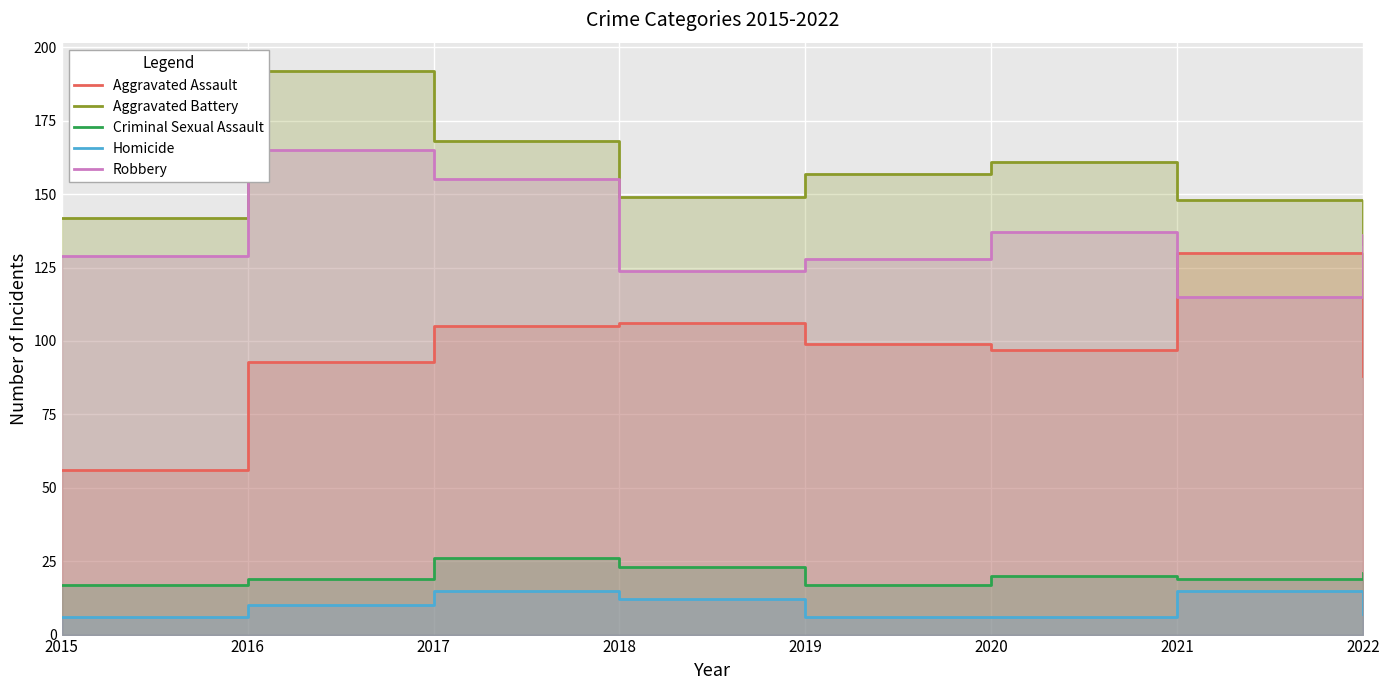

What is the value of the Robbery point at the 1st from the left?

129